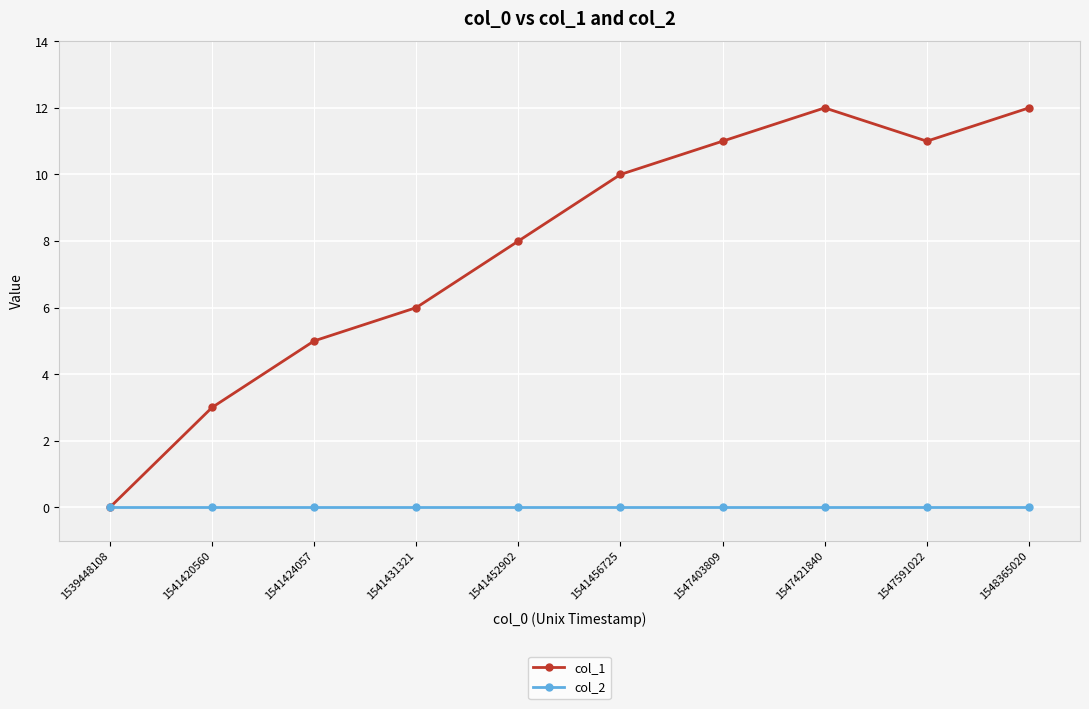

What are all the series names shown in the legend?

col_1, col_2